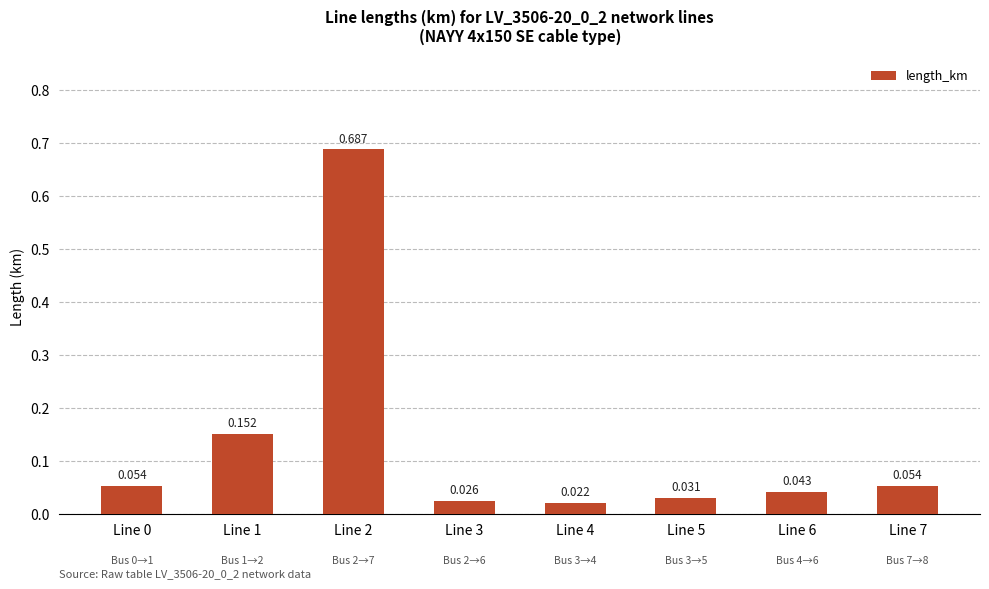

What is the greatest value displayed?

0.7